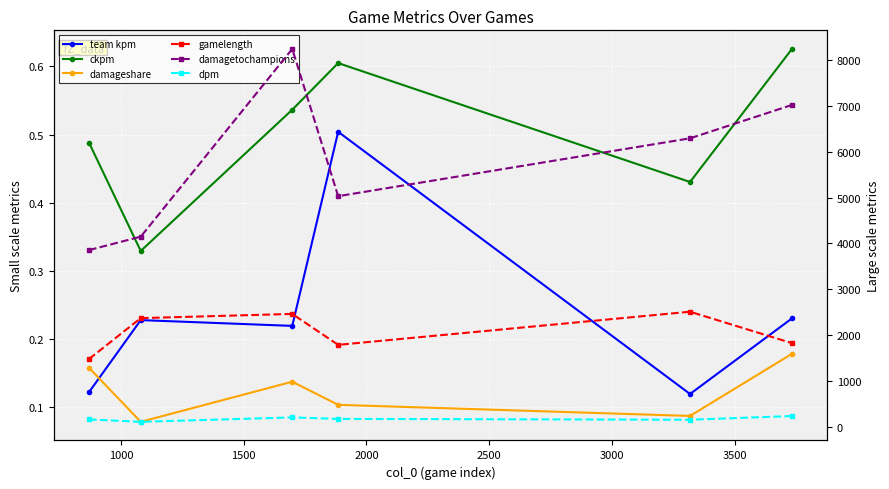

How many lines are shown in the chart?

6